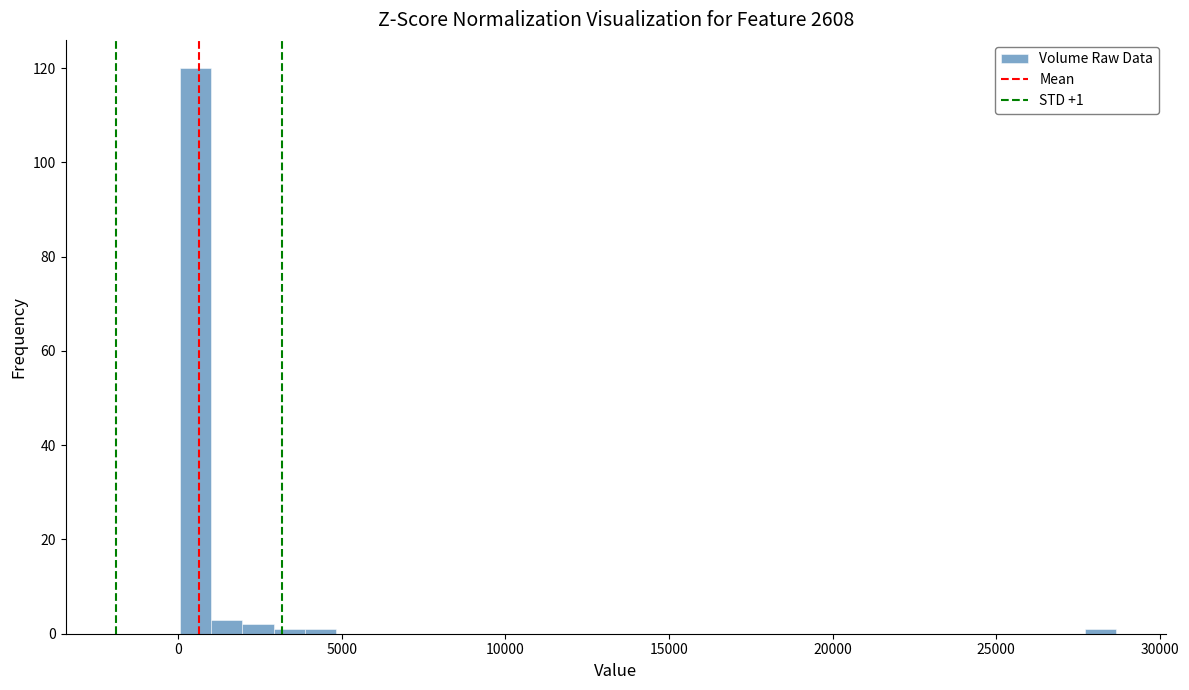

Around what value on the x-axis is the tallest bar? Give the approximate position of its centre, as read against the axis.

500